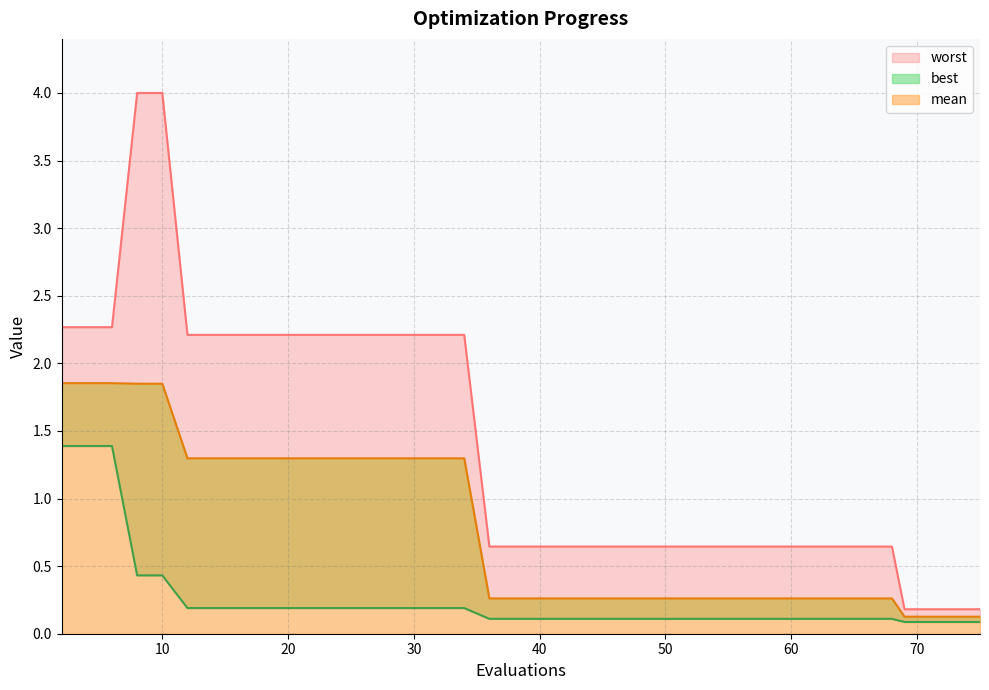

Is it true that mean equals 0.3 at 50?

True